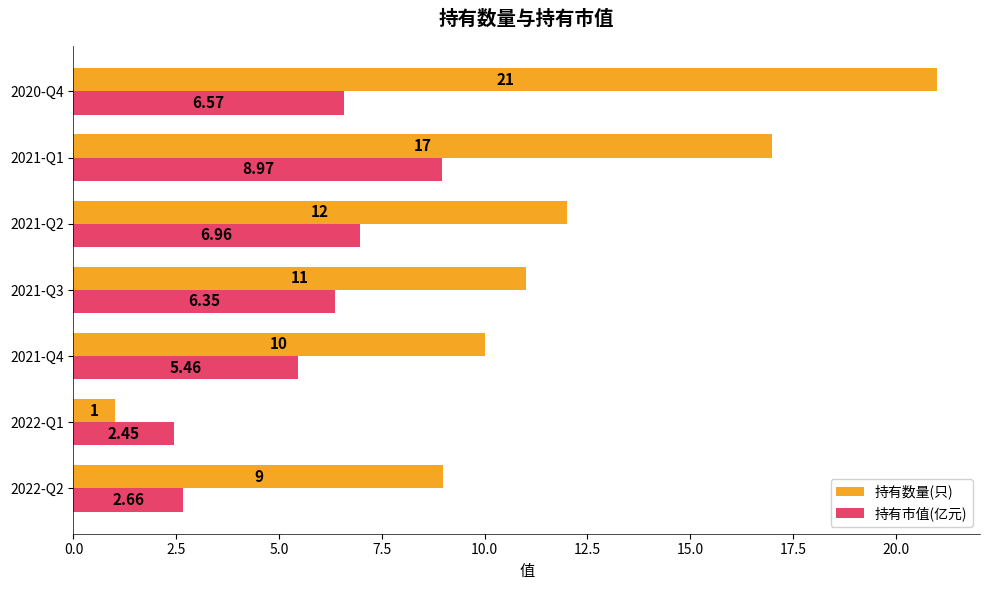

What is the average value of the 持有市值(亿元) series?

5.6